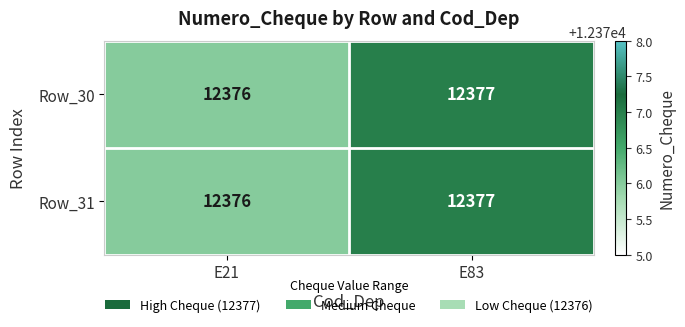

What is the minimum value shown in the chart?

12376